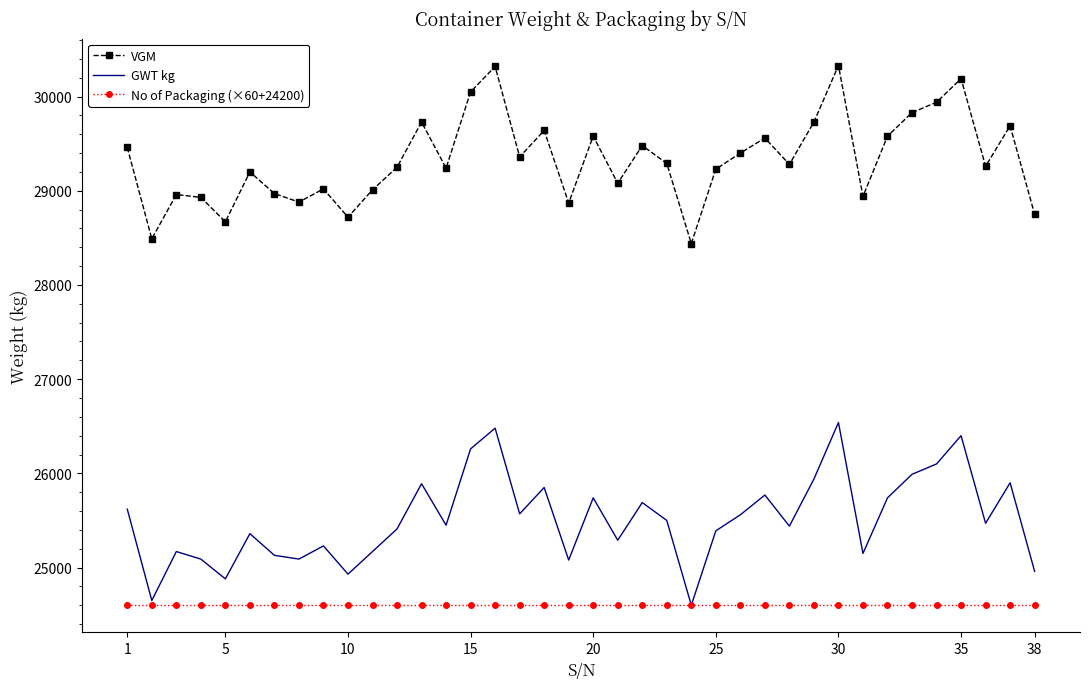

Which series has the largest total across all categories?

VGM